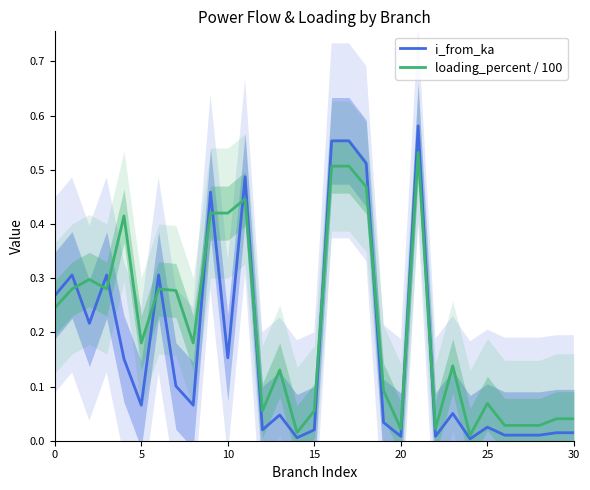

Which has a higher value, 22 or 30?

30